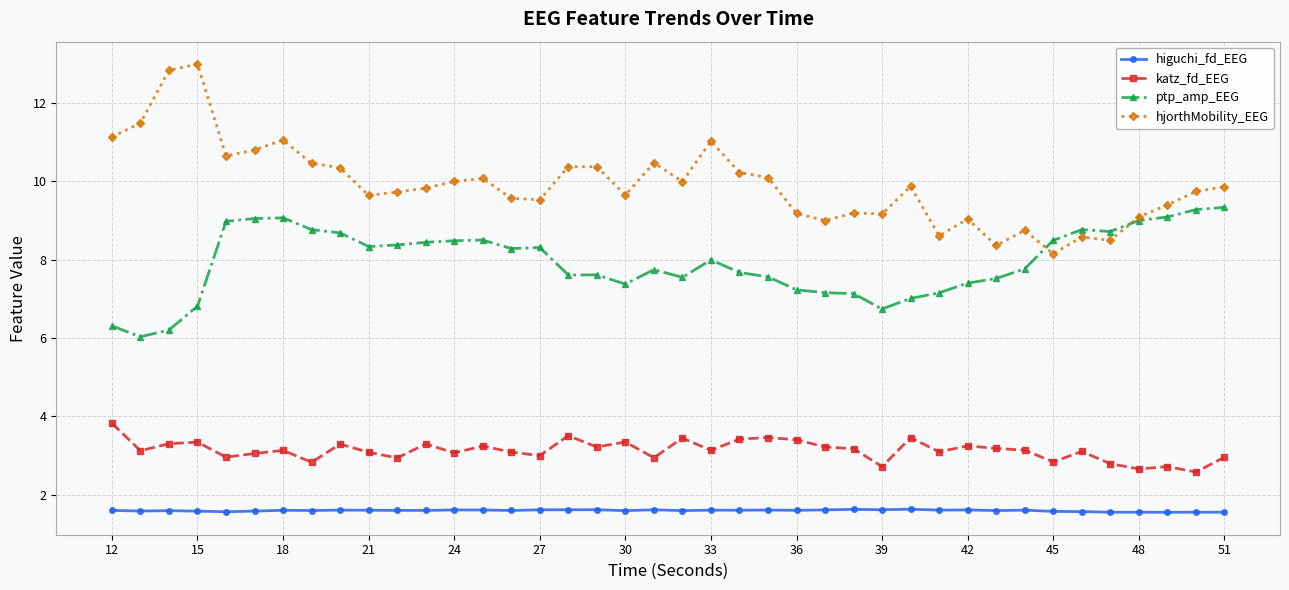

What is the highest value of the ptp_amp_EEG series?

9.3